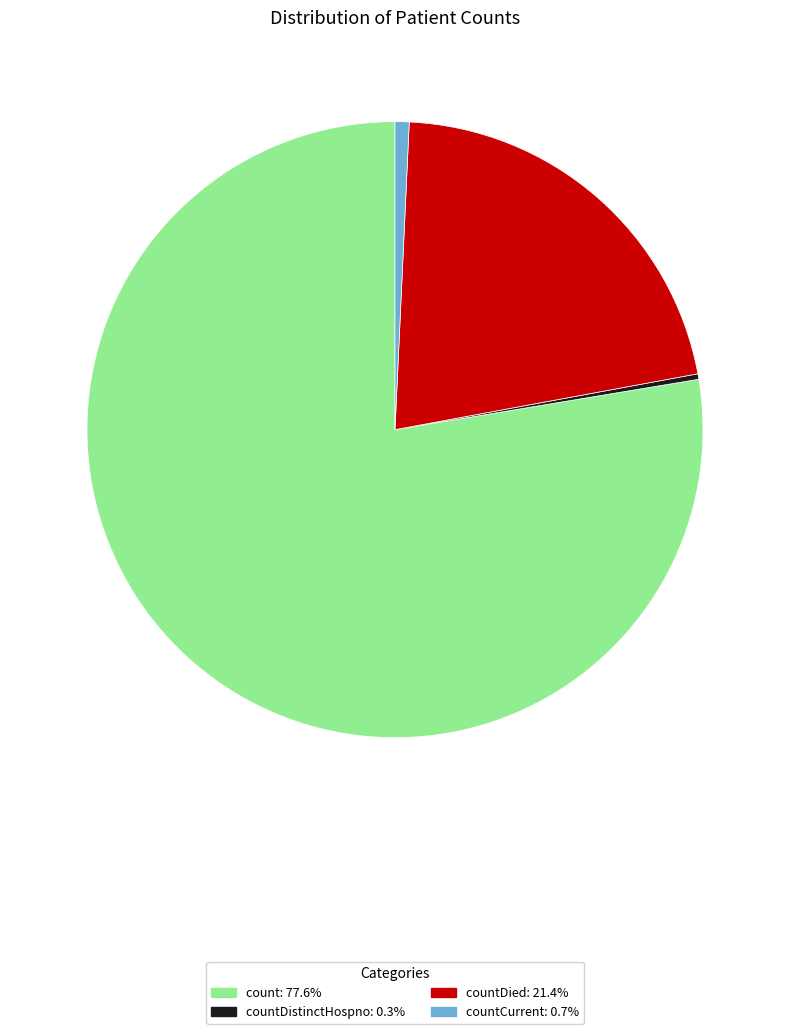

Does any single category account for the majority?

Yes